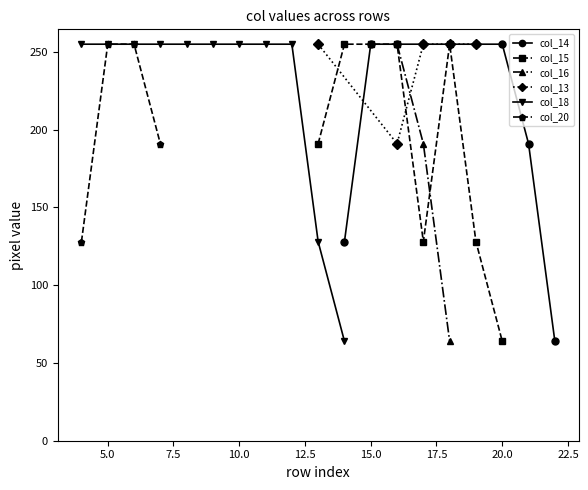

True or false: col_20 and col_15 cross at least once.

False